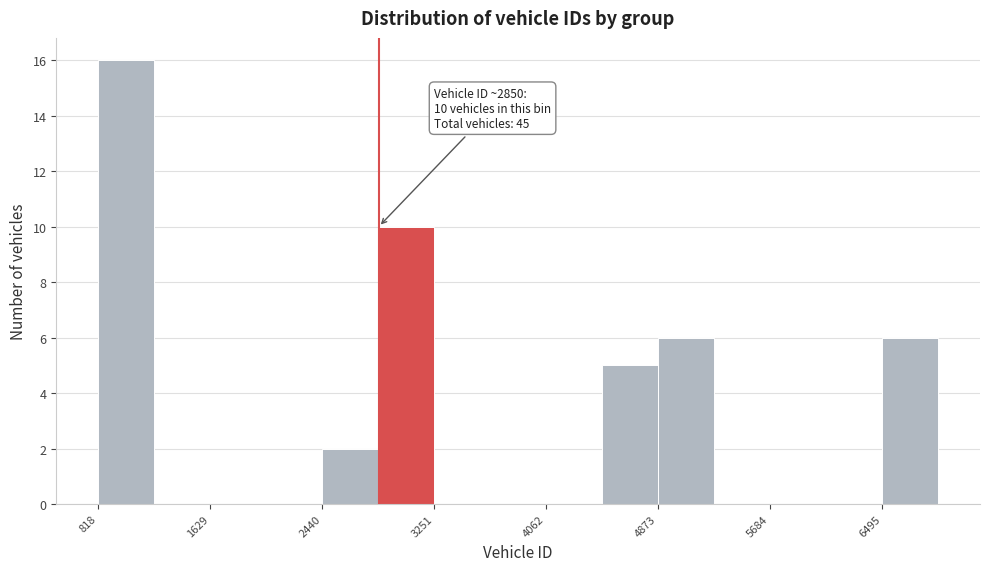

Over which range of the x-axis is the bar tallest?

800 to 1200